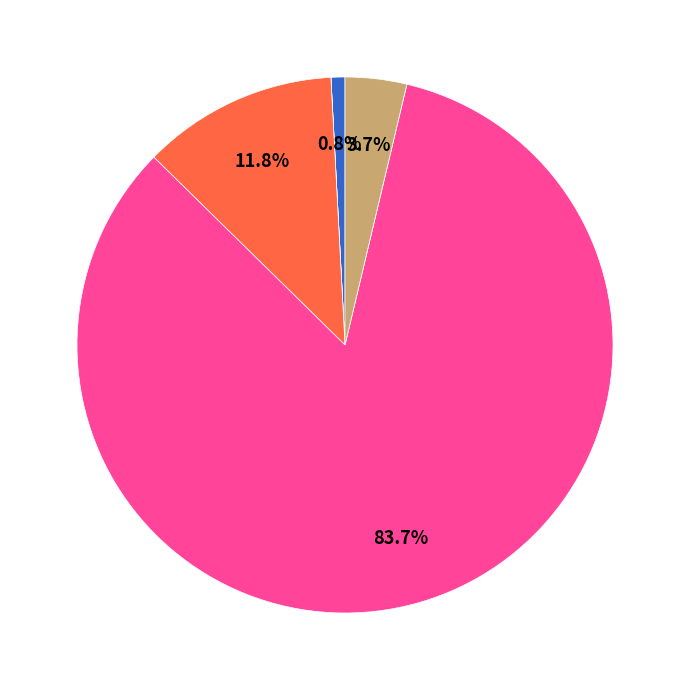

Is there any slice that represents more than half of the pie?

Yes